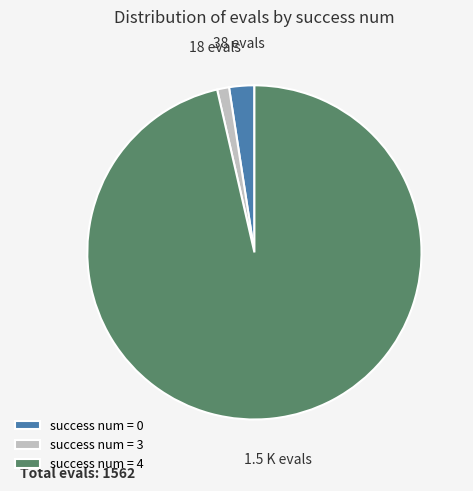

Which slice represents more than half of the pie?

success num = 4